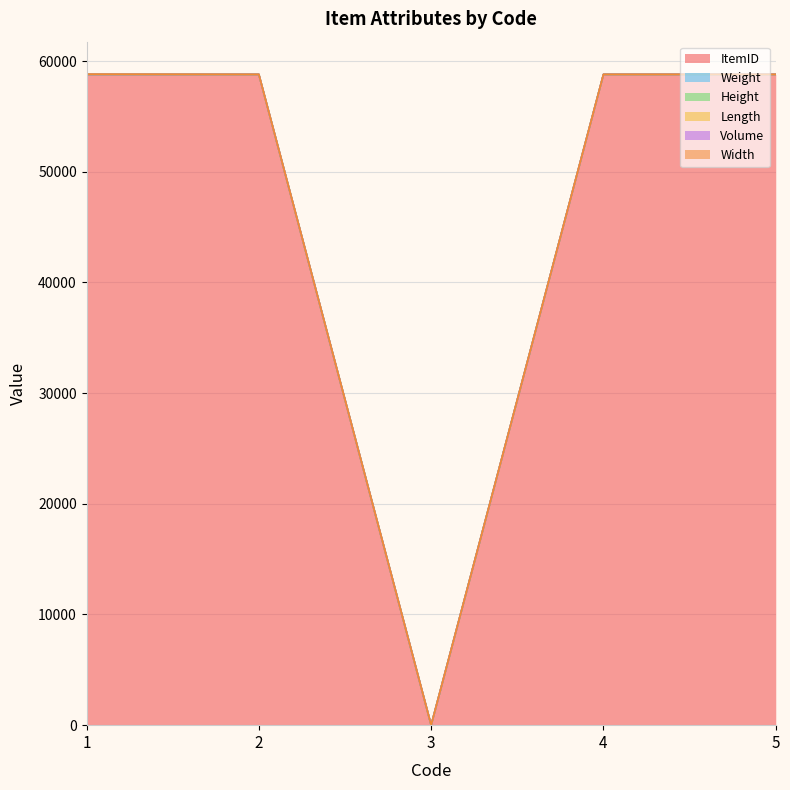

Is the value of Length at 5 greater than the value of Weight at 3?

No